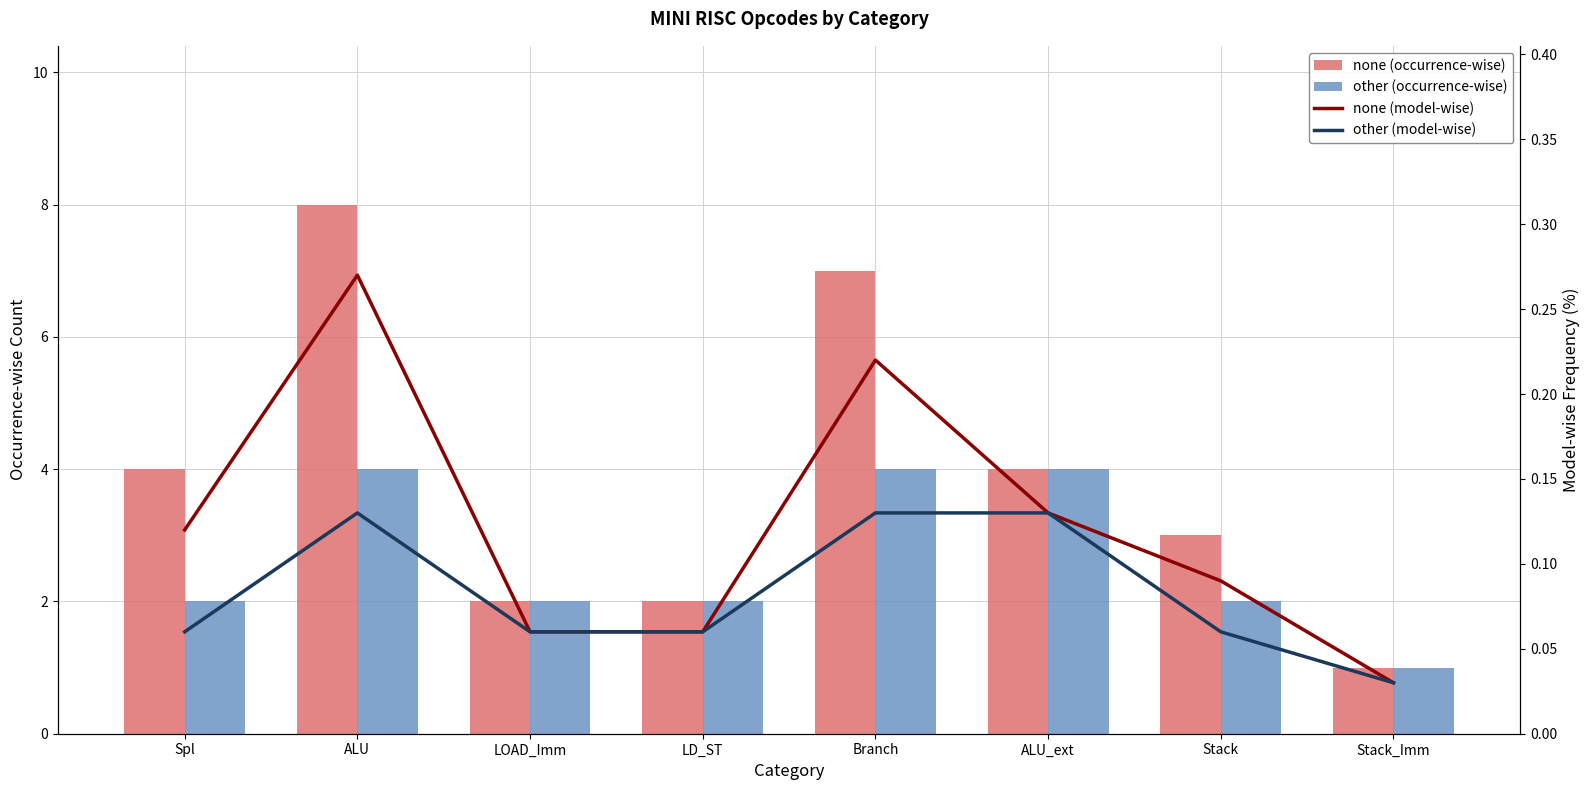

What is the sum of all other (occurrence-wise) values?

21.0